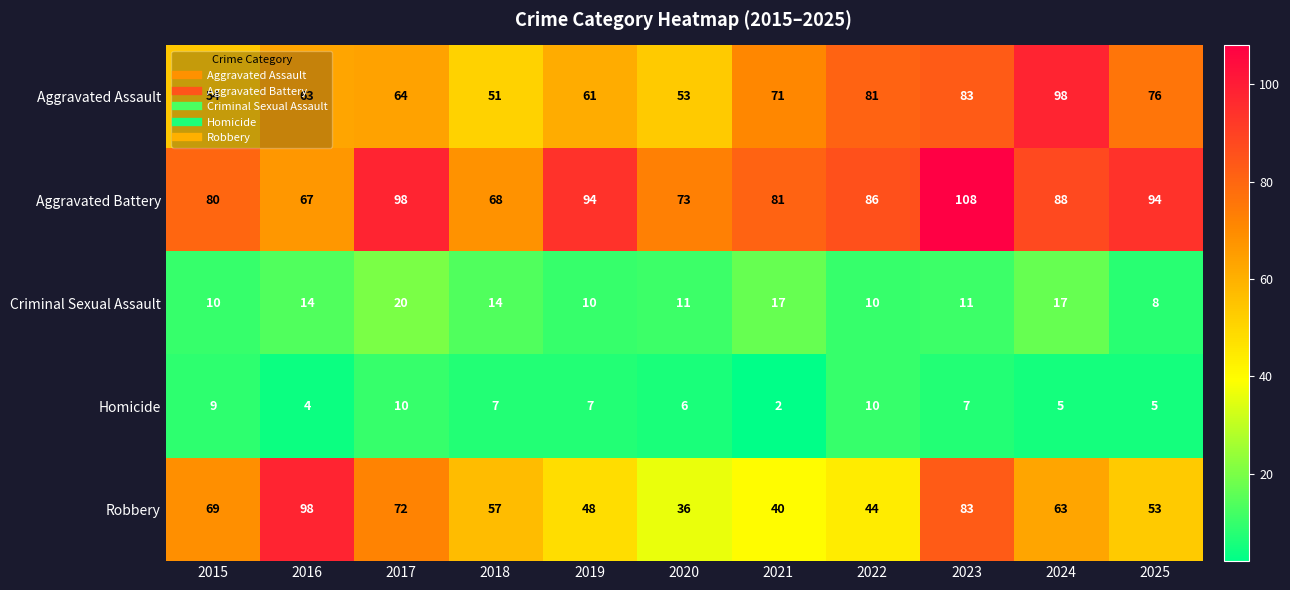

What value does the Homicide series have at 2015?

9